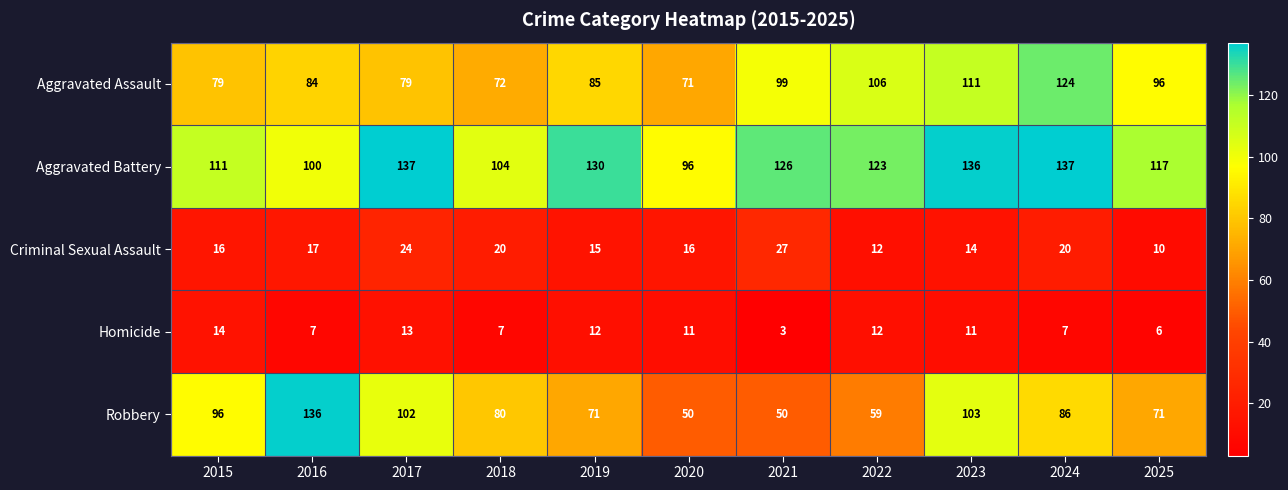

Which series has the largest range (max minus min)?

Robbery